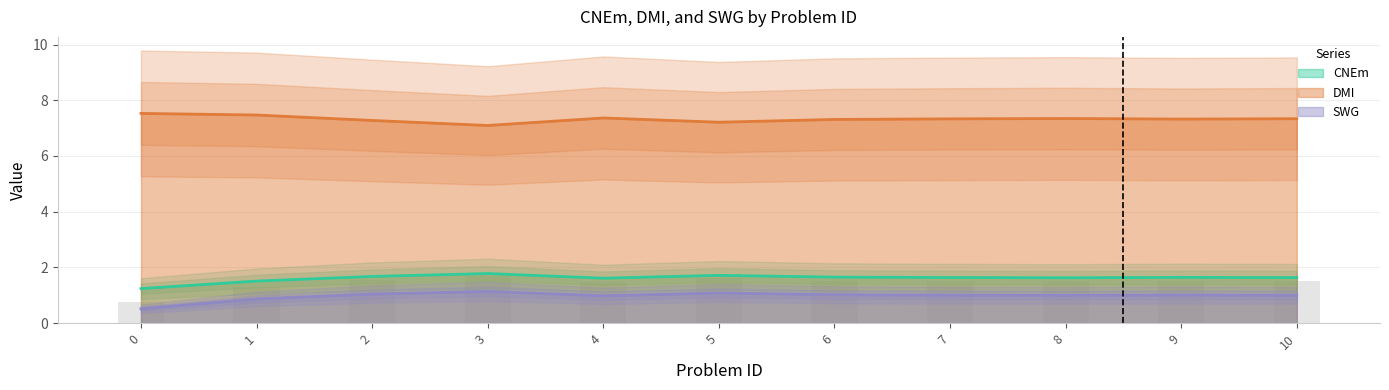

Is it true that CNEm equals 2.4 at 8?

False